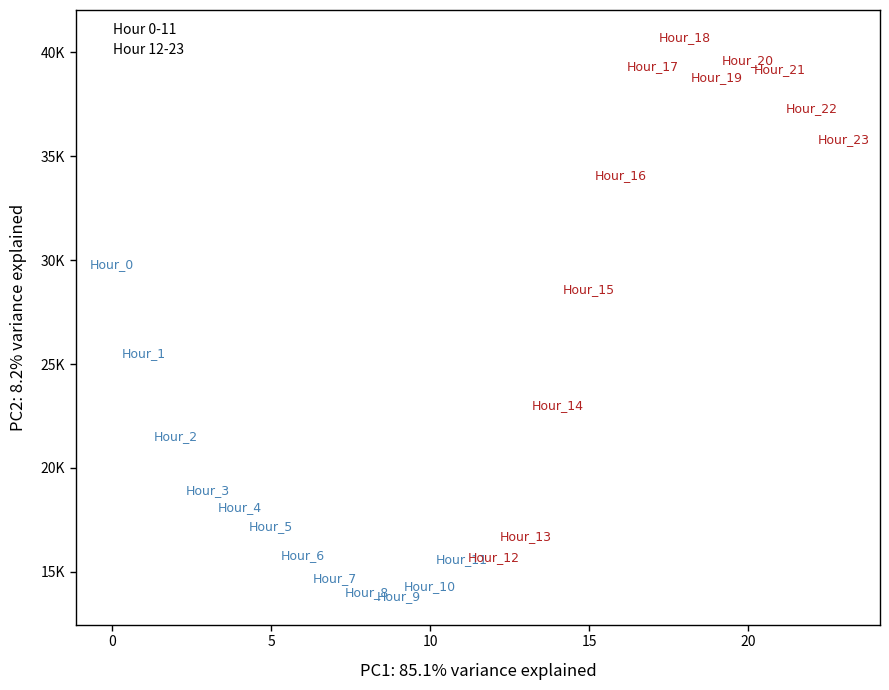

What are all the series names shown in the legend?

Hour 0-11, Hour 12-23